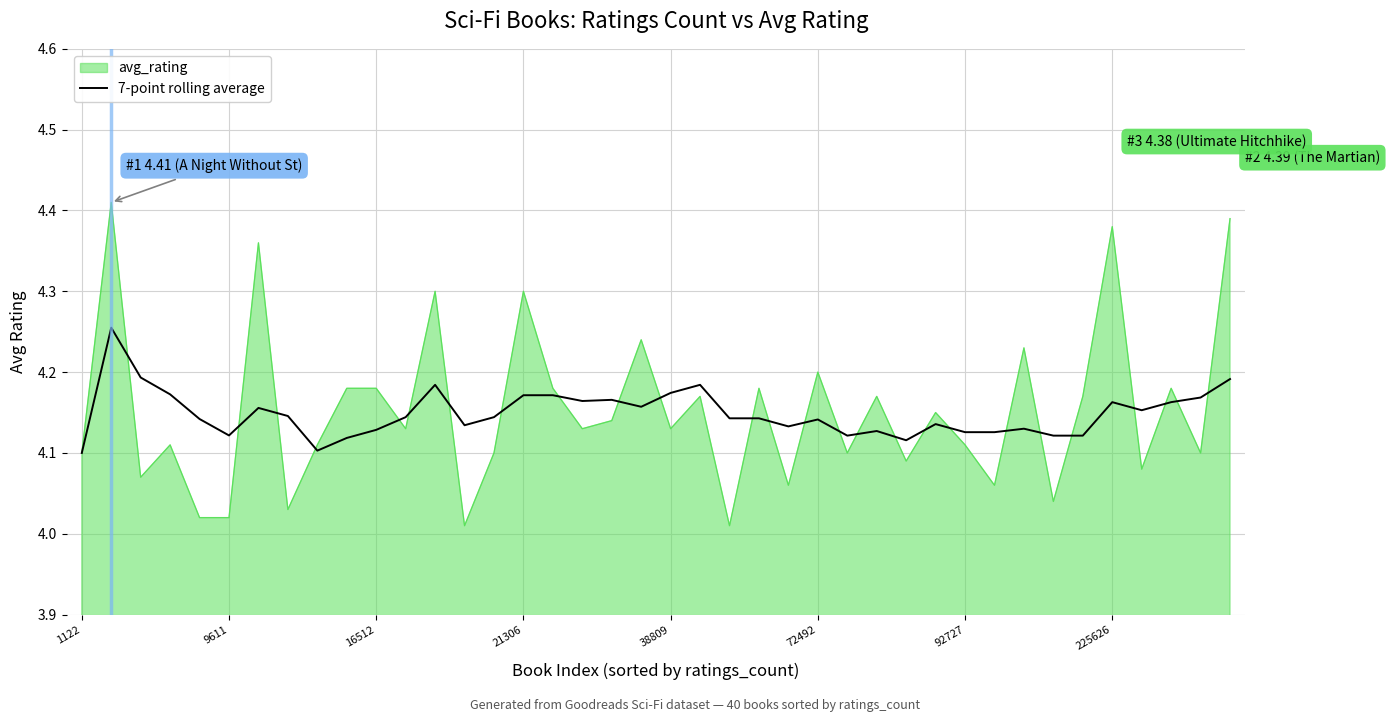

Which series has the largest range (max minus min)?

avg_rating